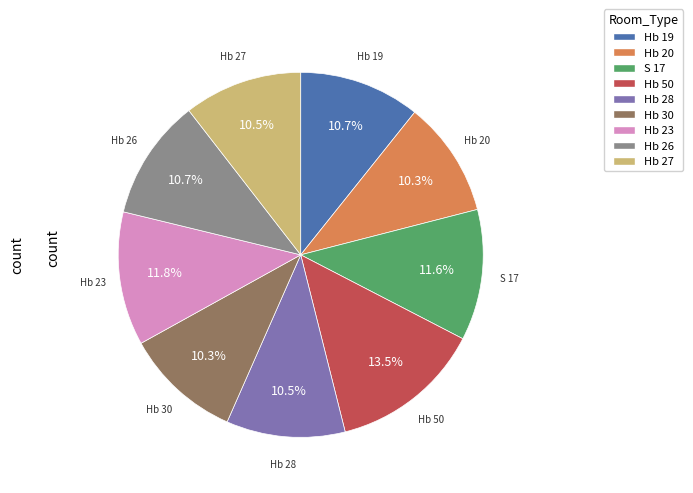

True or false: Hb 26 accounts for 11% of the total.

True